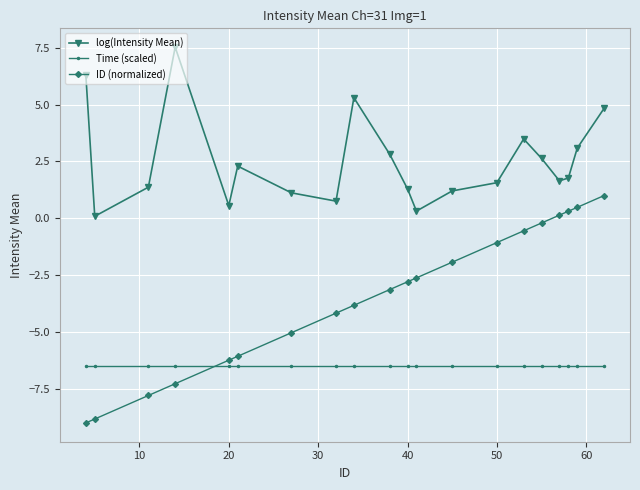

Rank the series by their average value, from lowest to highest.

Time (scaled), ID (normalized), log(Intensity Mean)